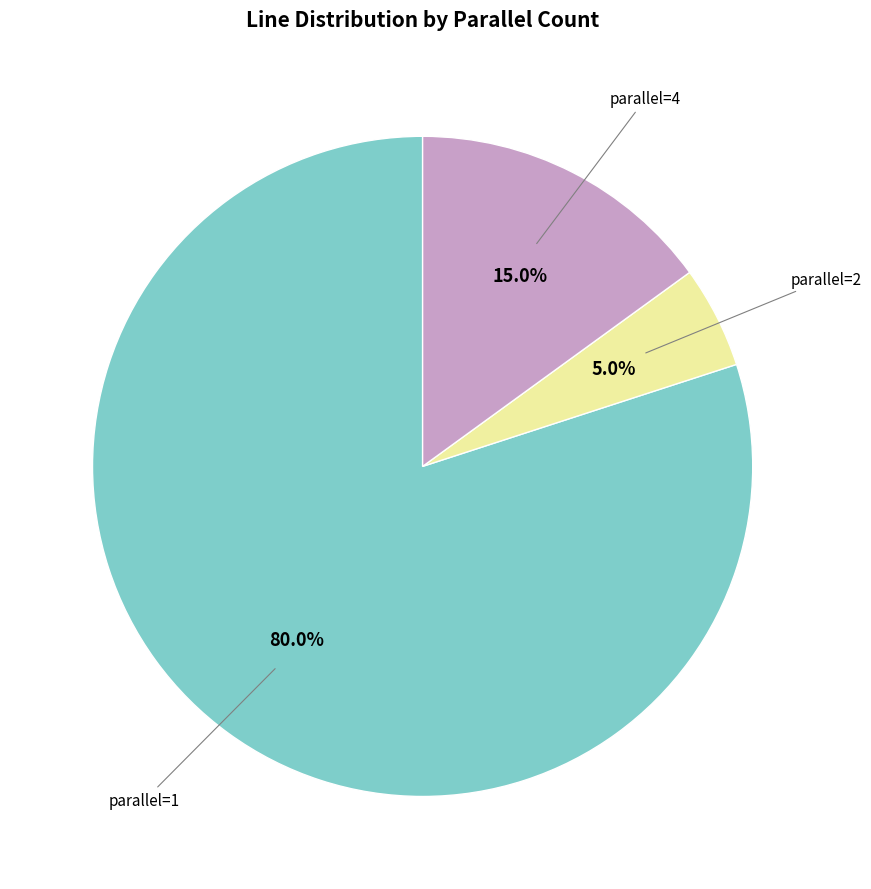

Is there any slice that represents more than half of the pie?

Yes